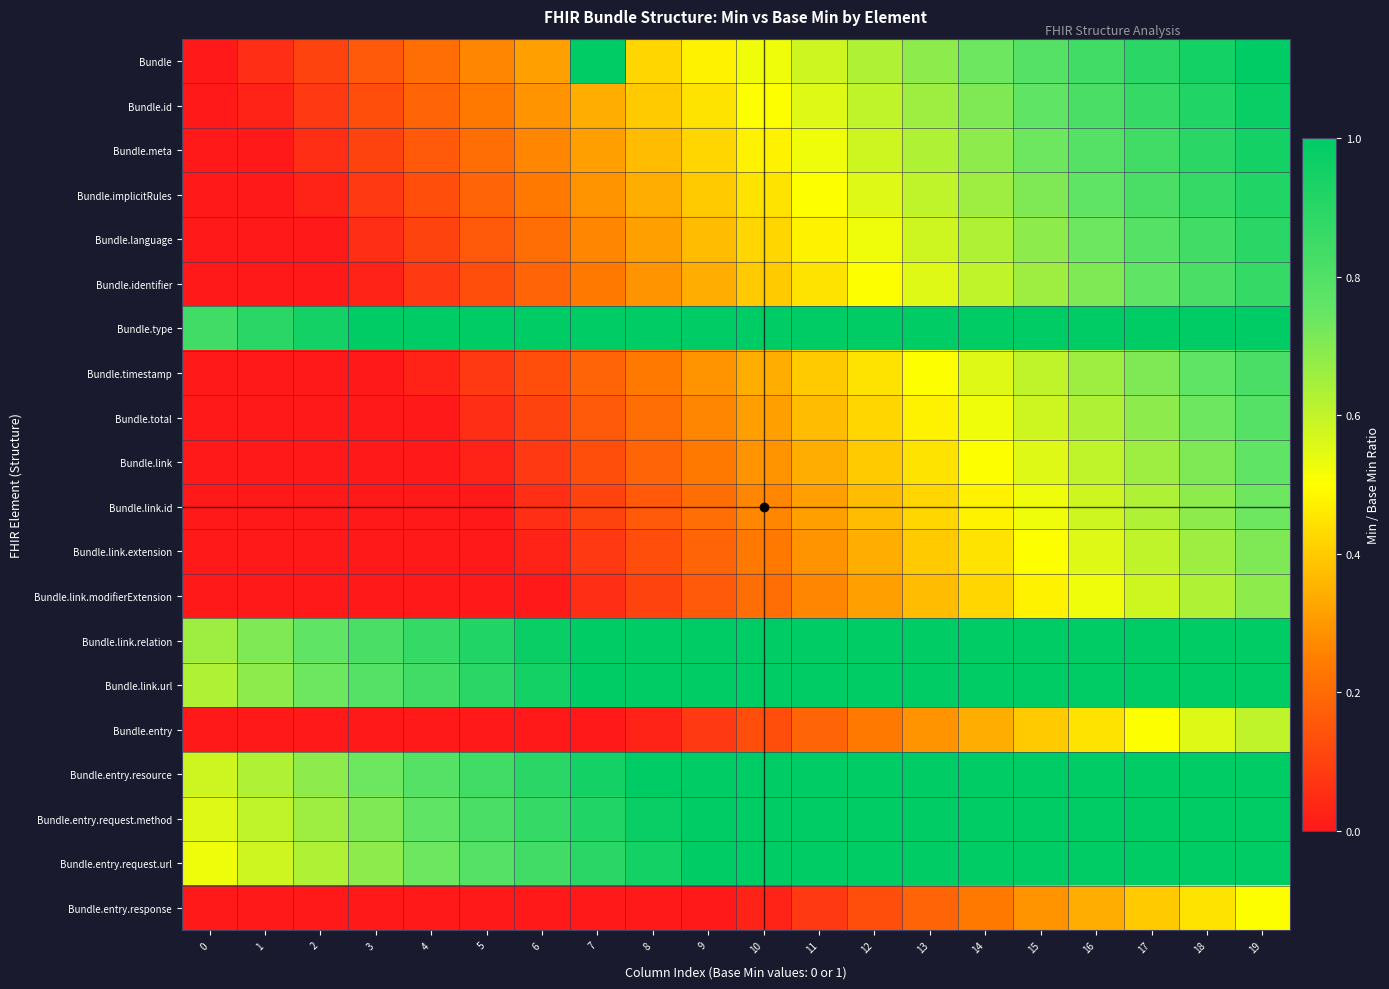

Reading right to left, what are all the values shown in this chart?

Bundle: 19=1.0	18=0.9	17=0.9	16=0.8	15=0.8	14=0.7	13=0.7	12=0.6	11=0.6	10=0.5	9=0.5	8=0.4	7=1.0	6=0.3	5=0.3	4=0.2	3=0.2	2=0.1	1=0.1	0=0.0
Bundle.id: 19=1.0	18=0.9	17=0.9	16=0.8	15=0.8	14=0.7	13=0.7	12=0.6	11=0.6	10=0.5	9=0.4	8=0.4	7=0.3	6=0.3	5=0.2	4=0.2	3=0.1	2=0.1	1=0.0	0=0.0
Bundle.meta: 19=0.9	18=0.9	17=0.8	16=0.8	15=0.7	14=0.7	13=0.6	12=0.6	11=0.5	10=0.5	9=0.4	8=0.4	7=0.3	6=0.3	5=0.2	4=0.2	3=0.1	2=0.1	1=0.0	0=0.0
Bundle.implicitRules: 19=0.9	18=0.9	17=0.8	16=0.8	15=0.7	14=0.7	13=0.6	12=0.6	11=0.5	10=0.4	9=0.4	8=0.3	7=0.3	6=0.2	5=0.2	4=0.1	3=0.1	2=0.0	1=0.0	0=0.0
Bundle.language: 19=0.9	18=0.8	17=0.8	16=0.7	15=0.7	14=0.6	13=0.6	12=0.5	11=0.5	10=0.4	9=0.4	8=0.3	7=0.3	6=0.2	5=0.2	4=0.1	3=0.1	2=0.0	1=0.0	0=0.0
Bundle.identifier: 19=0.9	18=0.8	17=0.8	16=0.7	15=0.7	14=0.6	13=0.6	12=0.5	11=0.4	10=0.4	9=0.3	8=0.3	7=0.2	6=0.2	5=0.1	4=0.1	3=0.0	2=0.0	1=0.0	0=0.0
Bundle.type: 19=1.0	18=1.0	17=1.0	16=1.0	15=1.0	14=1.0	13=1.0	12=1.0	11=1.0	10=1.0	9=1.0	8=1.0	7=1.0	6=1.0	5=1.0	4=1.0	3=1.0	2=0.9	1=0.9	0=0.8
Bundle.timestamp: 19=0.8	18=0.8	17=0.7	16=0.7	15=0.6	14=0.6	13=0.5	12=0.4	11=0.4	10=0.3	9=0.3	8=0.2	7=0.2	6=0.1	5=0.1	4=0.0	3=0.0	2=0.0	1=0.0	0=0.0
Bundle.total: 19=0.8	18=0.7	17=0.7	16=0.6	15=0.6	14=0.5	13=0.5	12=0.4	11=0.4	10=0.3	9=0.3	8=0.2	7=0.2	6=0.1	5=0.1	4=0.0	3=0.0	2=0.0	1=0.0	0=0.0
Bundle.link: 19=0.8	18=0.7	17=0.7	16=0.6	15=0.6	14=0.5	13=0.4	12=0.4	11=0.3	10=0.3	9=0.2	8=0.2	7=0.1	6=0.1	5=0.0	4=0.0	3=0.0	2=0.0	1=0.0	0=0.0
Bundle.link.id: 19=0.7	18=0.7	17=0.6	16=0.6	15=0.5	14=0.5	13=0.4	12=0.4	11=0.3	10=0.3	9=0.2	8=0.2	7=0.1	6=0.1	5=0.0	4=0.0	3=0.0	2=0.0	1=0.0	0=0.0
Bundle.link.extension: 19=0.7	18=0.7	17=0.6	16=0.6	15=0.5	14=0.4	13=0.4	12=0.3	11=0.3	10=0.2	9=0.2	8=0.1	7=0.1	6=0.0	5=0.0	4=0.0	3=0.0	2=0.0	1=0.0	0=0.0
Bundle.link.modifierExtension: 19=0.7	18=0.6	17=0.6	16=0.5	15=0.5	14=0.4	13=0.4	12=0.3	11=0.3	10=0.2	9=0.2	8=0.1	7=0.1	6=0.0	5=0.0	4=0.0	3=0.0	2=0.0	1=0.0	0=0.0
Bundle.link.relation: 19=1.0	18=1.0	17=1.0	16=1.0	15=1.0	14=1.0	13=1.0	12=1.0	11=1.0	10=1.0	9=1.0	8=1.0	7=1.0	6=1.0	5=0.9	4=0.9	3=0.8	2=0.8	1=0.7	0=0.7
Bundle.link.url: 19=1.0	18=1.0	17=1.0	16=1.0	15=1.0	14=1.0	13=1.0	12=1.0	11=1.0	10=1.0	9=1.0	8=1.0	7=1.0	6=0.9	5=0.9	4=0.8	3=0.8	2=0.7	1=0.7	0=0.6
Bundle.entry: 19=0.6	18=0.6	17=0.5	16=0.4	15=0.4	14=0.3	13=0.3	12=0.2	11=0.2	10=0.1	9=0.1	8=0.0	7=0.0	6=0.0	5=0.0	4=0.0	3=0.0	2=0.0	1=0.0	0=0.0
Bundle.entry.resource: 19=1.0	18=1.0	17=1.0	16=1.0	15=1.0	14=1.0	13=1.0	12=1.0	11=1.0	10=1.0	9=1.0	8=1.0	7=0.9	6=0.9	5=0.8	4=0.8	3=0.7	2=0.7	1=0.6	0=0.6
Bundle.entry.request.method: 19=1.0	18=1.0	17=1.0	16=1.0	15=1.0	14=1.0	13=1.0	12=1.0	11=1.0	10=1.0	9=1.0	8=1.0	7=0.9	6=0.9	5=0.8	4=0.8	3=0.7	2=0.7	1=0.6	0=0.6
Bundle.entry.request.url: 19=1.0	18=1.0	17=1.0	16=1.0	15=1.0	14=1.0	13=1.0	12=1.0	11=1.0	10=1.0	9=1.0	8=0.9	7=0.9	6=0.8	5=0.8	4=0.7	3=0.7	2=0.6	1=0.6	0=0.5
Bundle.entry.response: 19=0.5	18=0.4	17=0.4	16=0.3	15=0.3	14=0.2	13=0.2	12=0.1	11=0.1	10=0.0	9=0.0	8=0.0	7=0.0	6=0.0	5=0.0	4=0.0	3=0.0	2=0.0	1=0.0	0=0.0